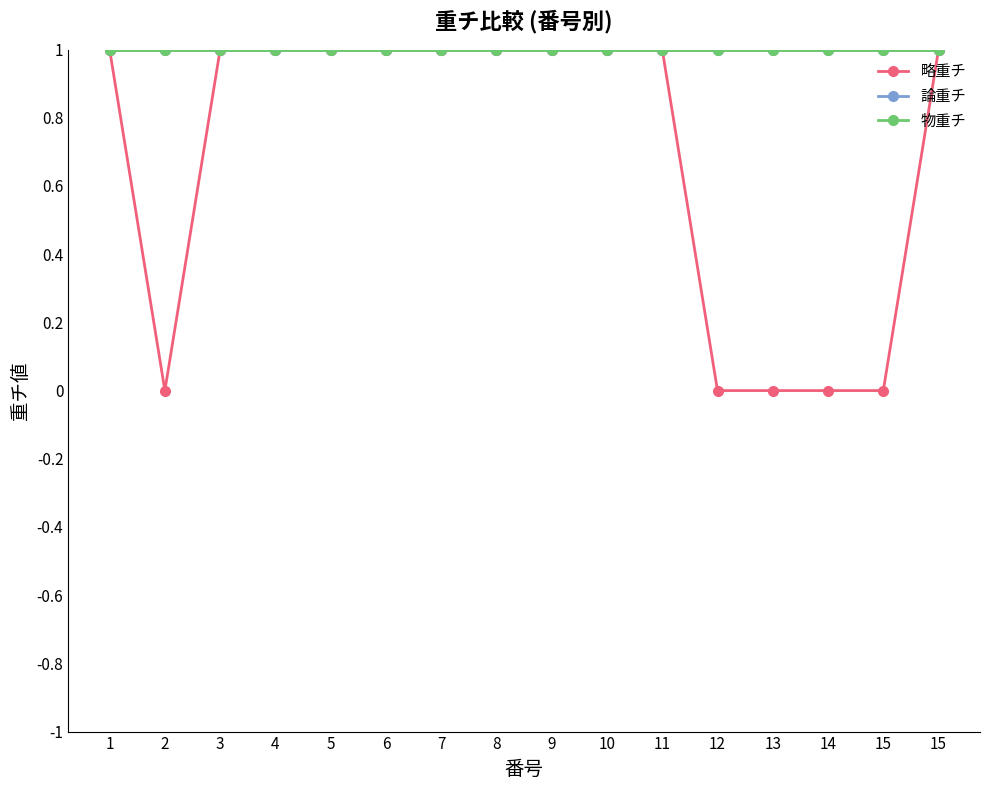

What value does the 論重チ series have at 3?

1